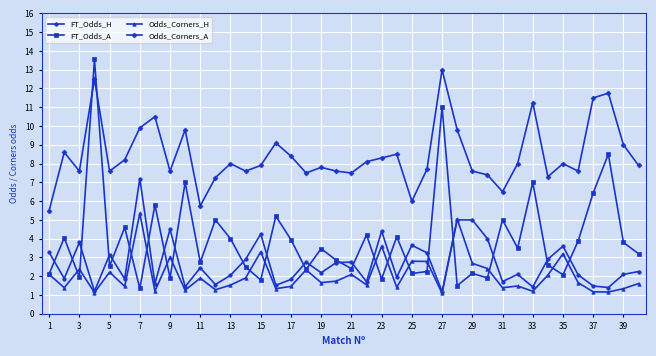

Which series has the widest spread of values?

FT_Odds_A